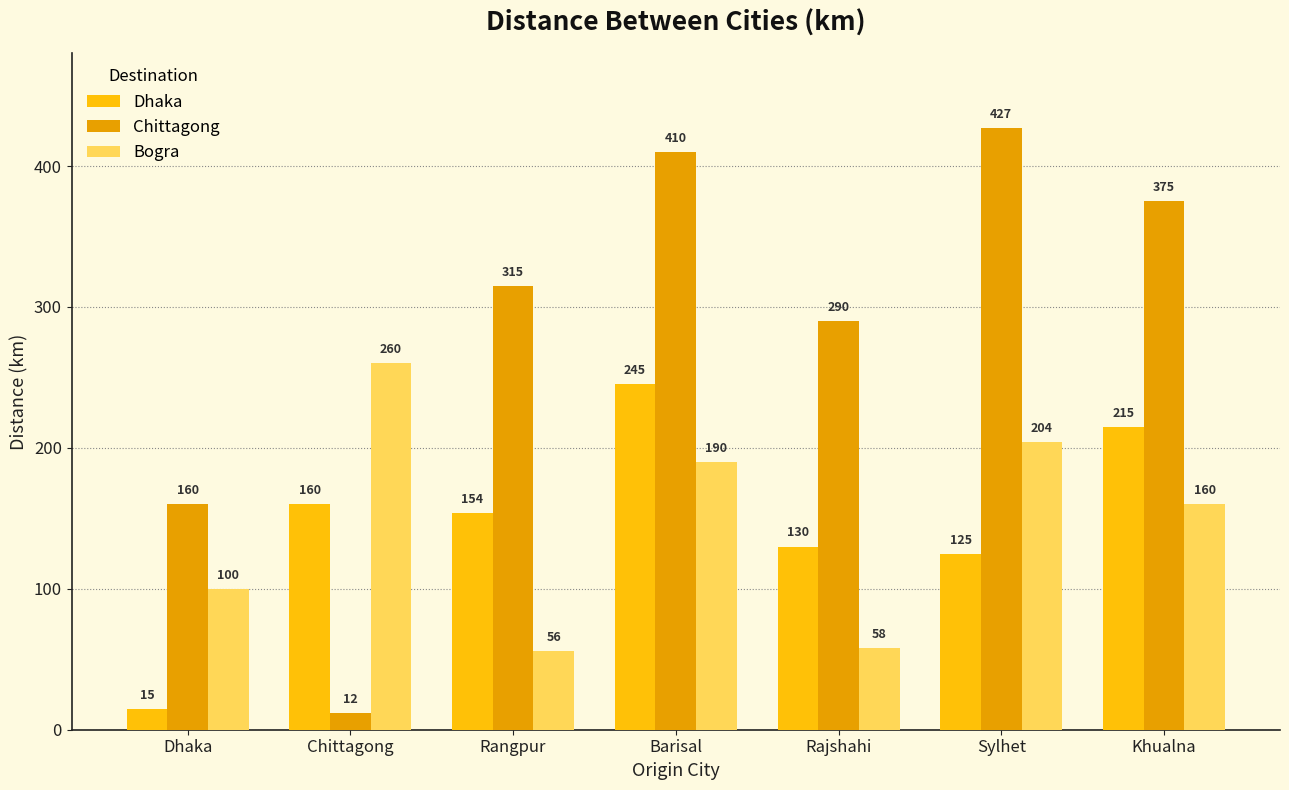

Is the value of Bogra at Rangpur greater than the value of Chittagong at Chittagong?

Yes